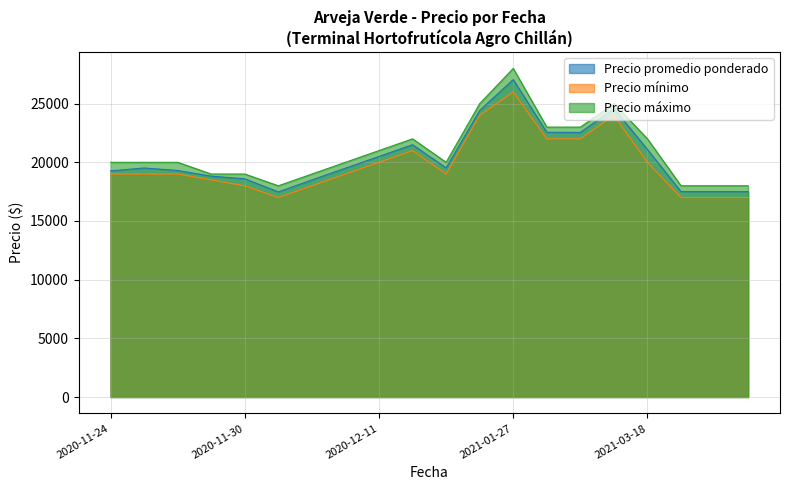

Which category has the lowest value across all series?

2020-12-01